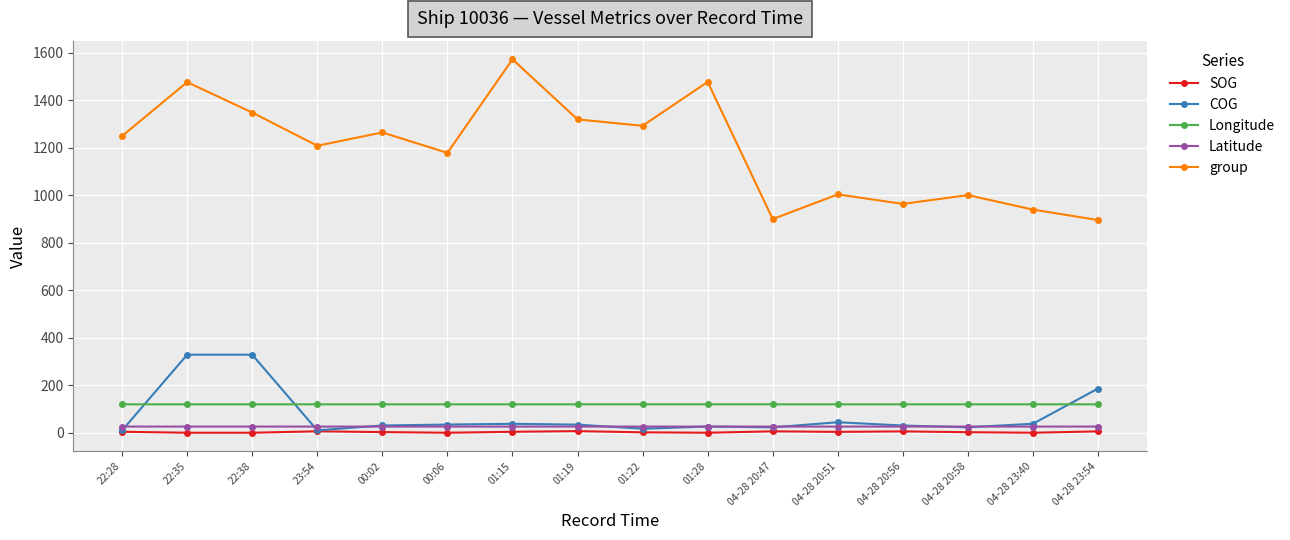

What is the sum of the Latitude values at 00:02 and 01:28?

52.0